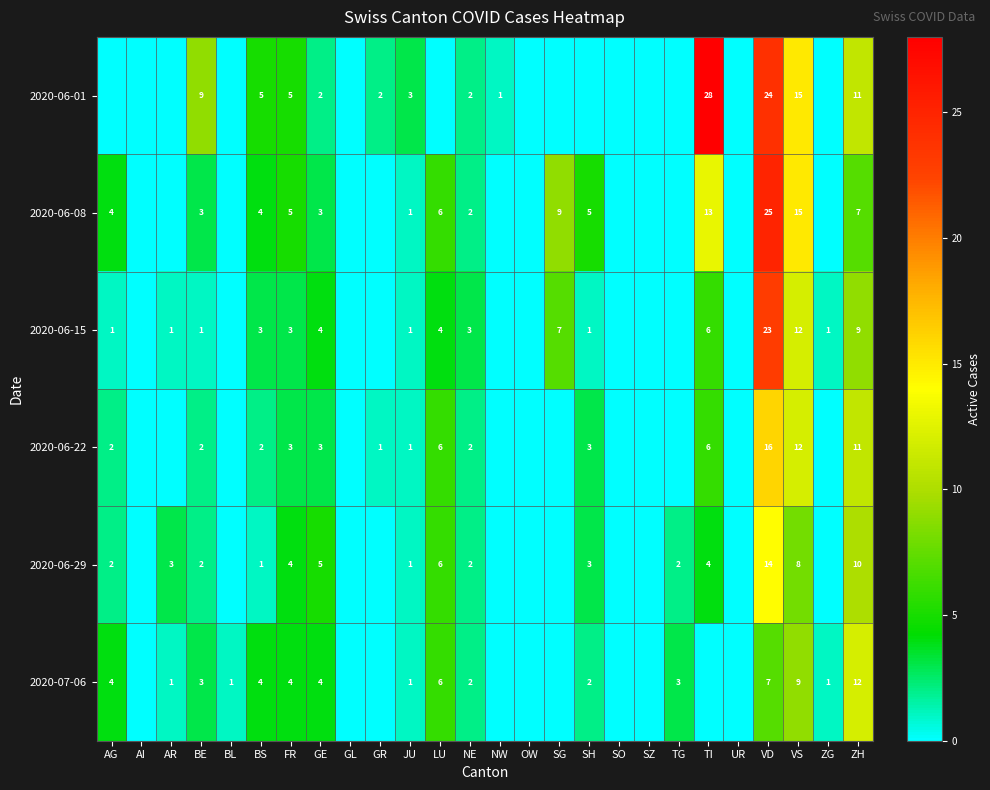

The value of 2020-06-22 at ZH is 11. True or false?

True